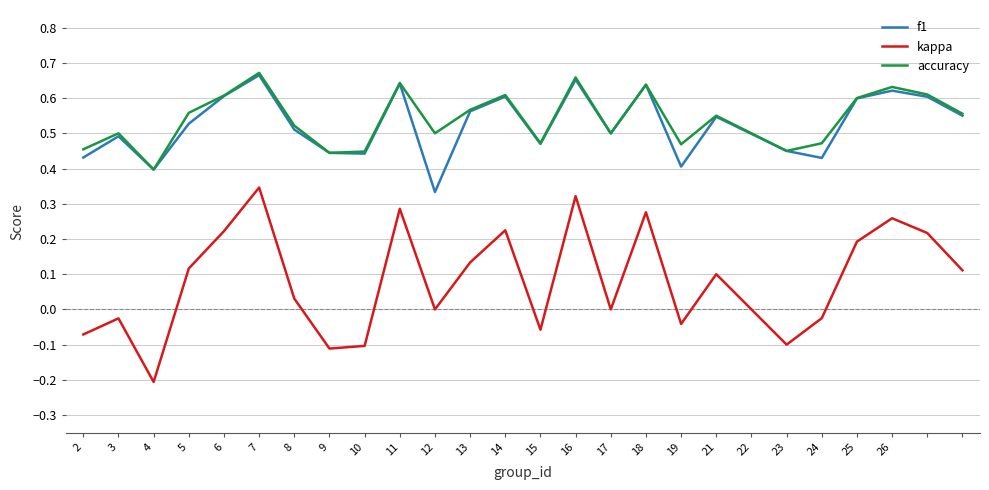

True or false: kappa and f1 cross at least once.

False